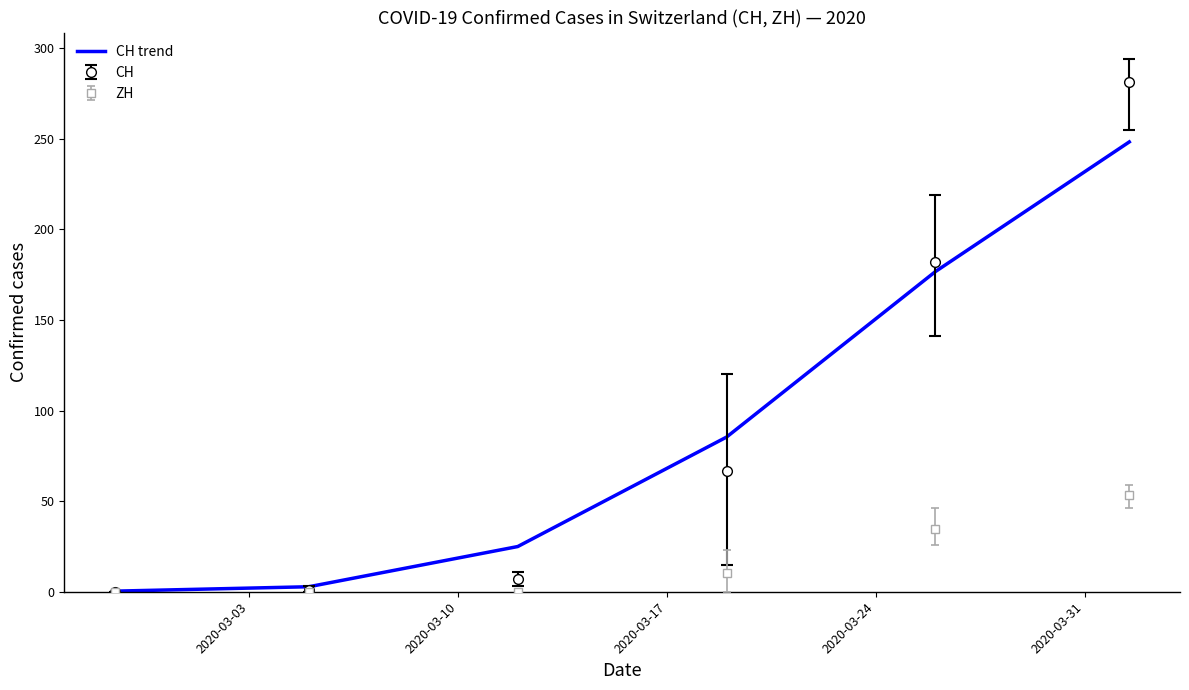

Which series has the widest spread of values?

CH